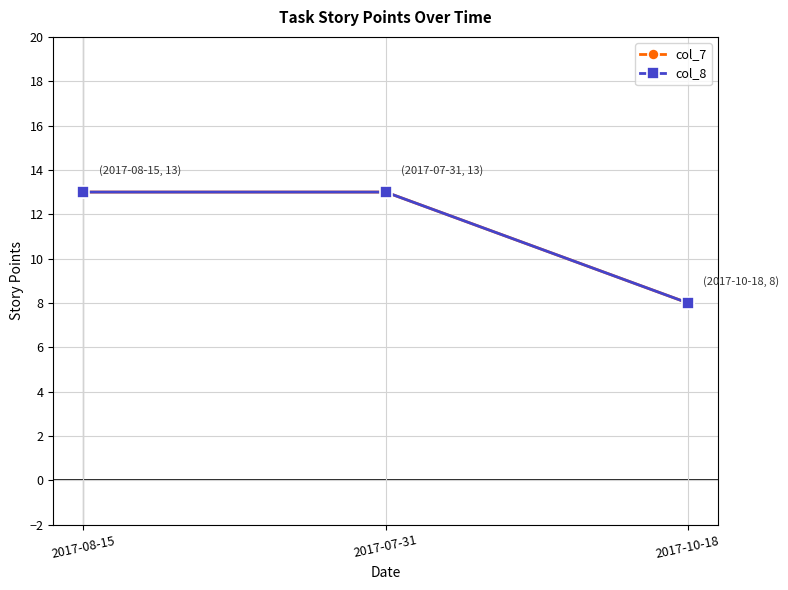

Which label corresponds to the largest value in the chart?

2017-08-15